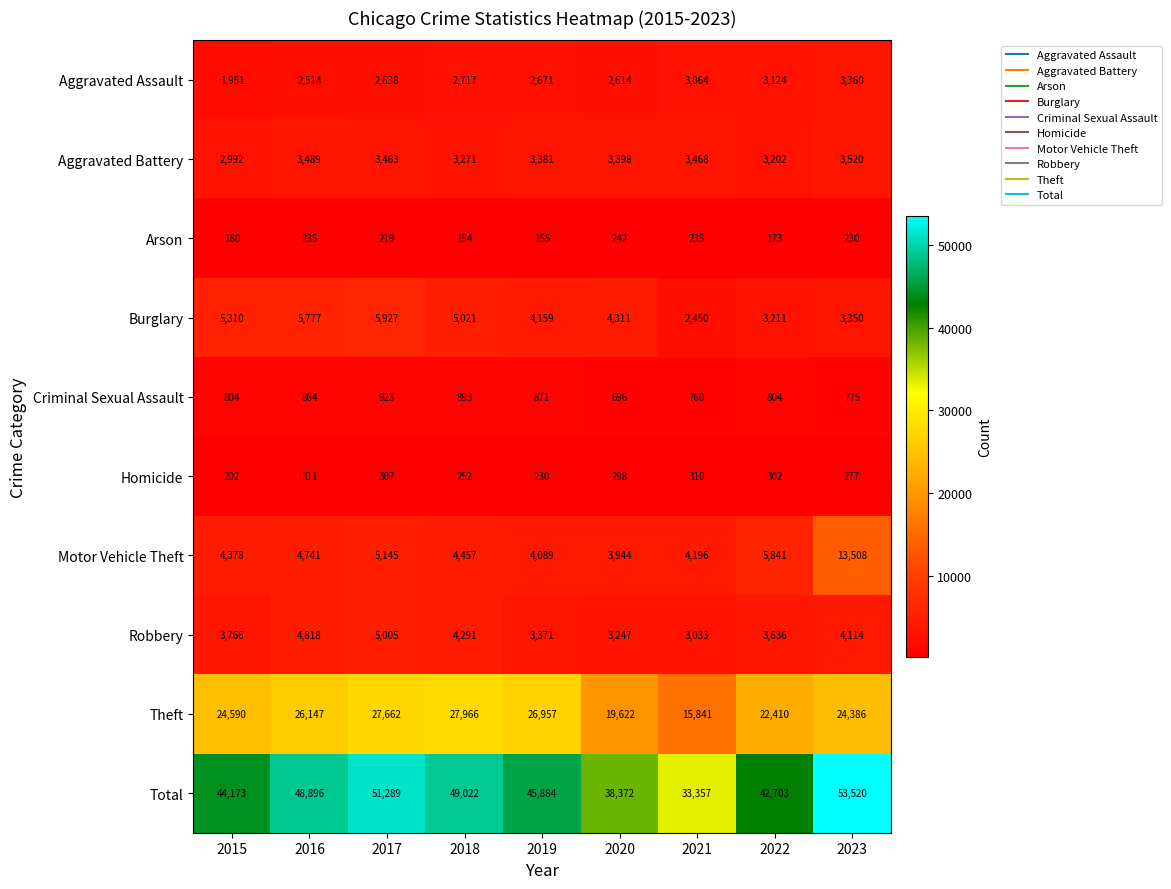

At which category is the sum across all series the highest?

2023